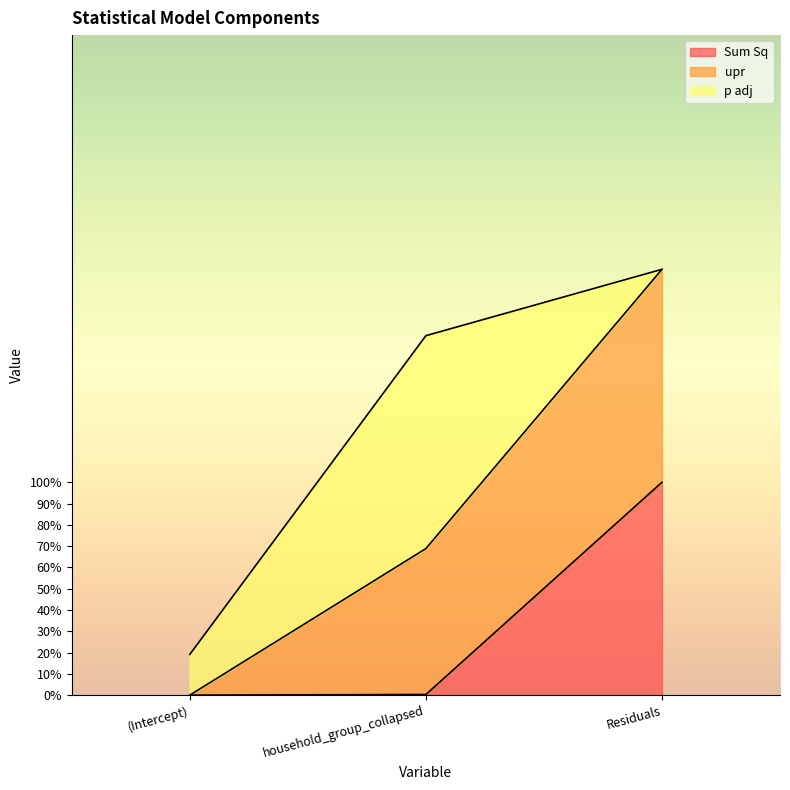

Between household_group_collapsed and (Intercept), which is larger?

household_group_collapsed